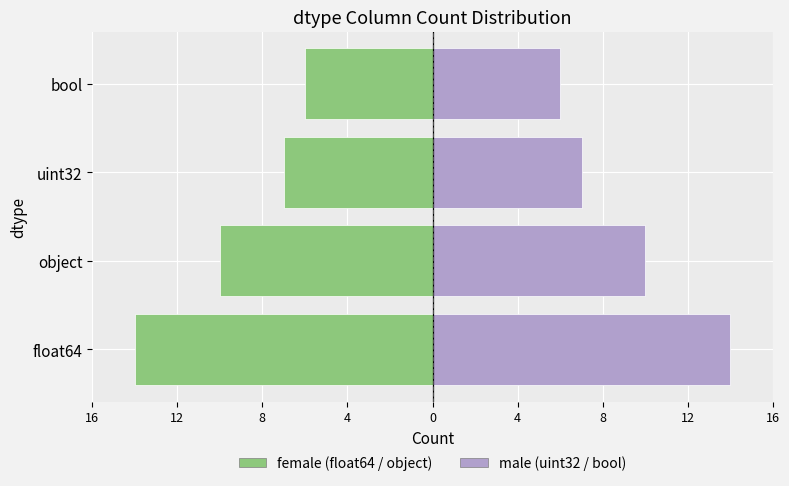

Which series has the largest range (max minus min)?

float64